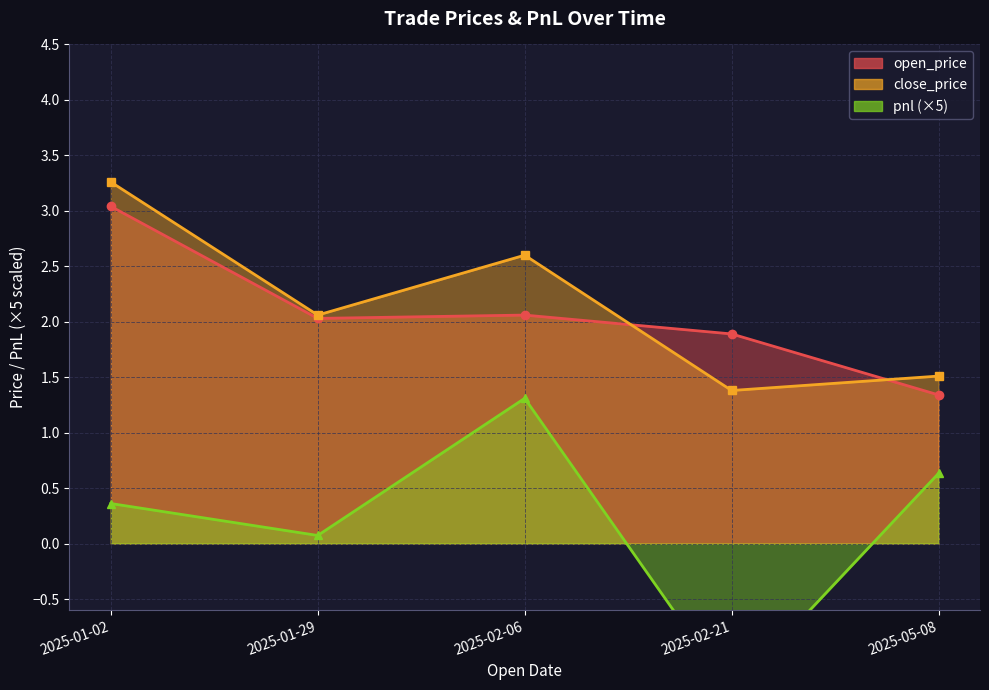

The value of close_price at 2025-02-21 is 1.4. True or false?

True